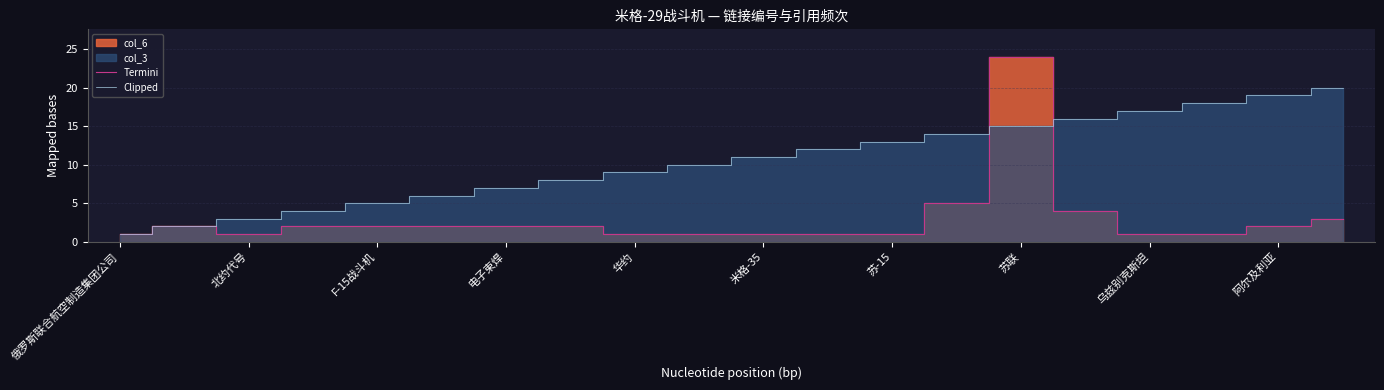

What is the minimum value for Termini?

1